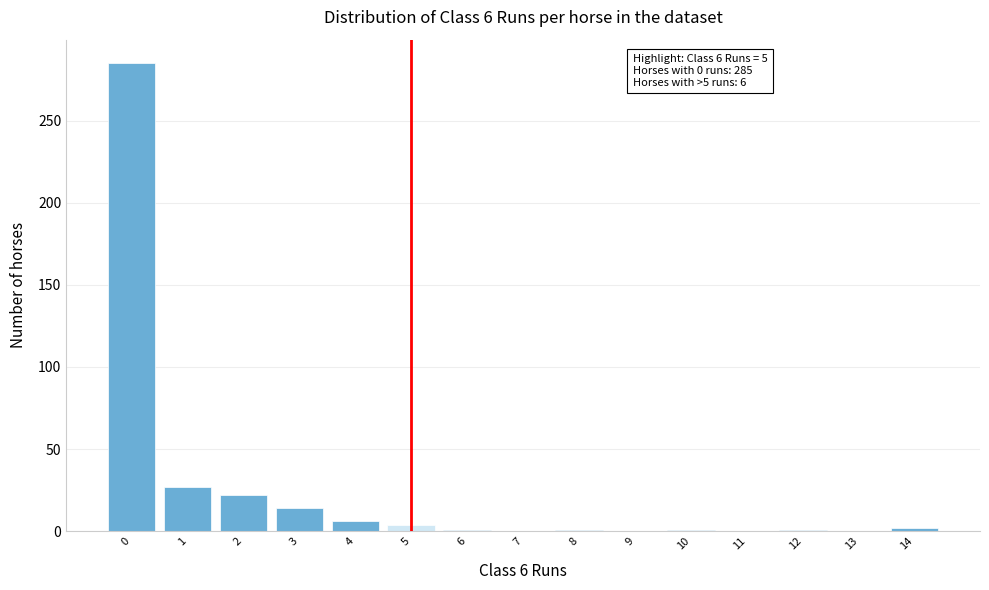

The value at 0 is 184. True or false?

False